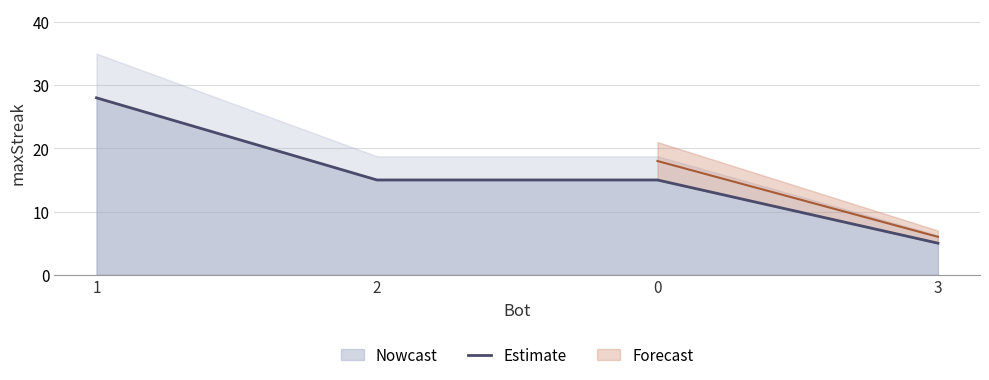

Count the number of categories in the chart.

4